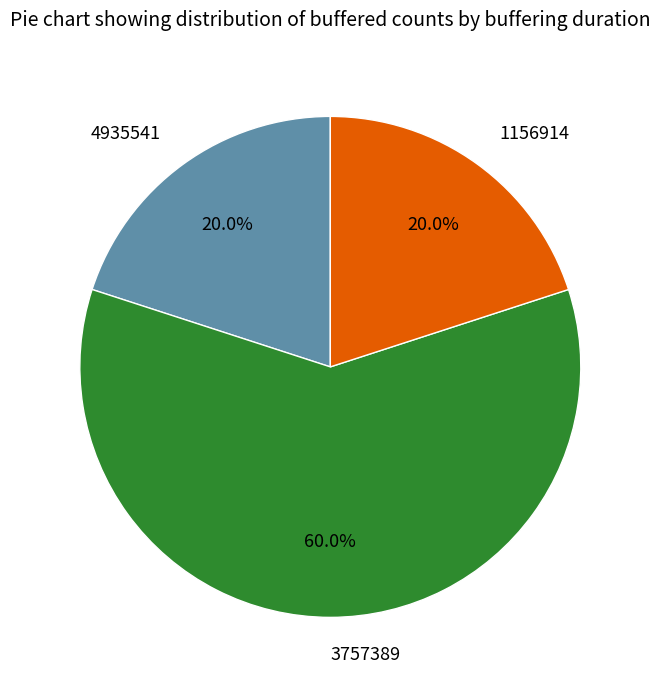

Is it true that 1156914 is 20% of the pie?

True